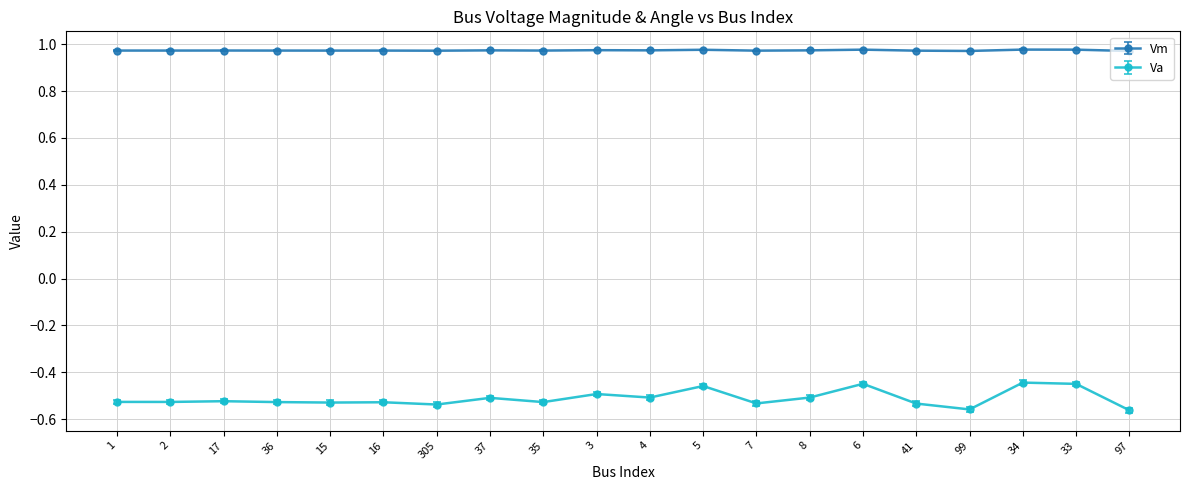

True or false: Vm has a value of 0.2 at 1.

False